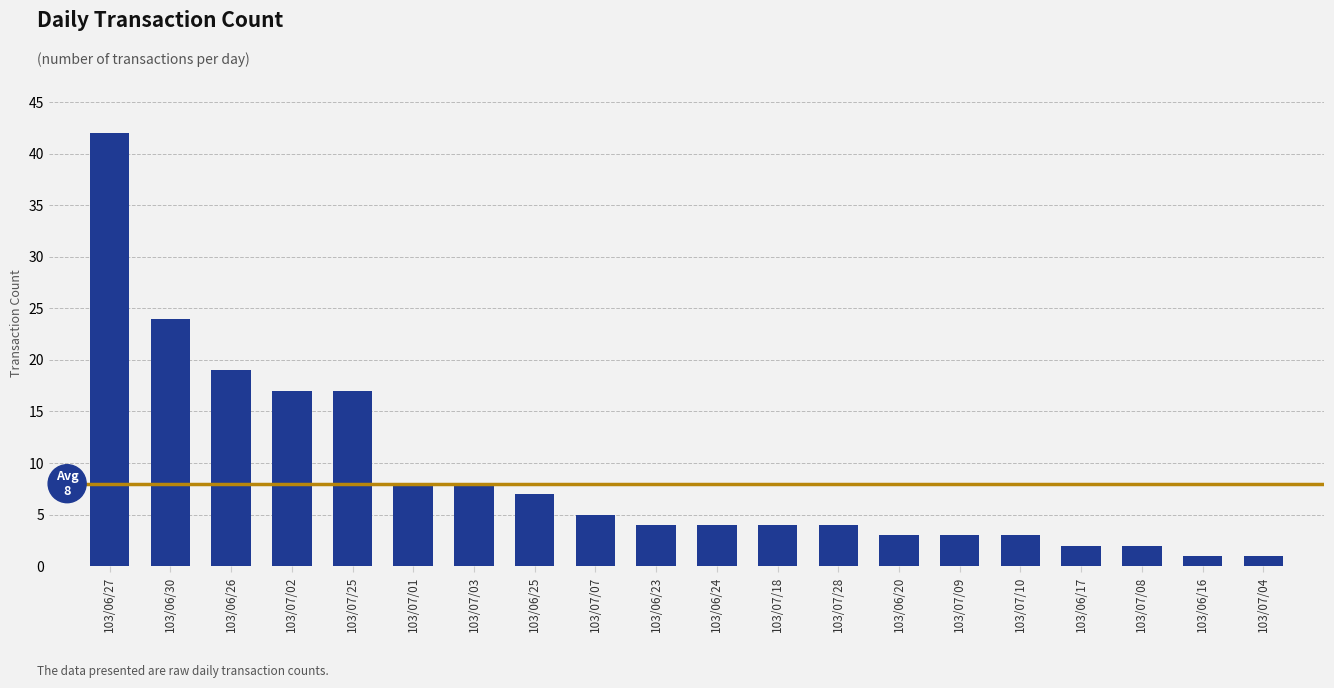

True or false: the data shows 24 at 103/06/30.

True